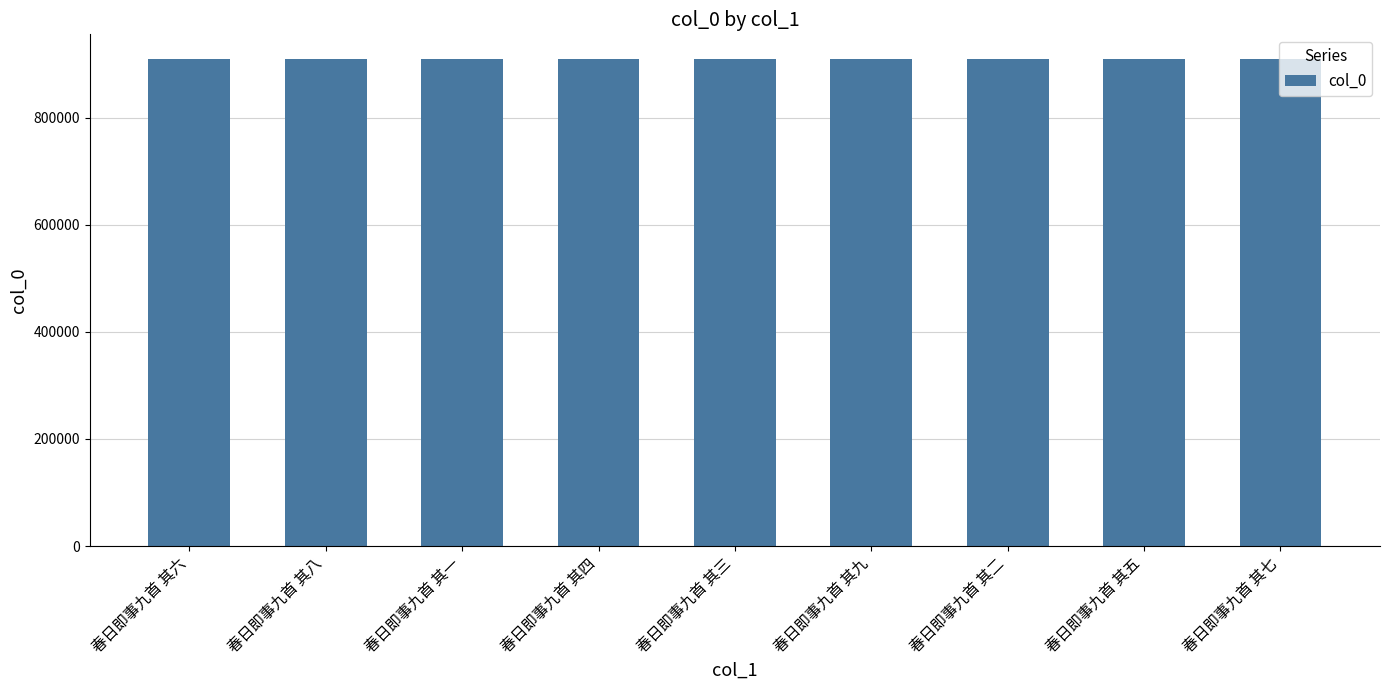

What is the ratio of the value at 春日即事九首 其五 to the value at 春日即事九首 其七?

1.0